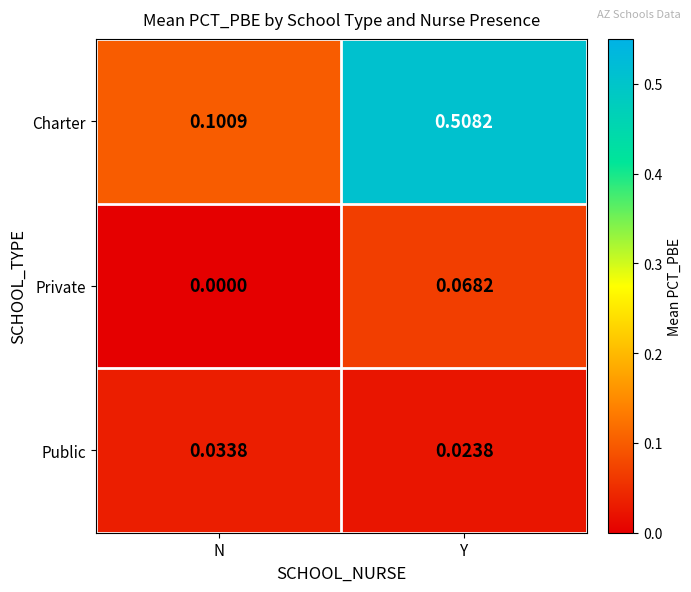

Between N and Y, which series saw the biggest shift?

Charter